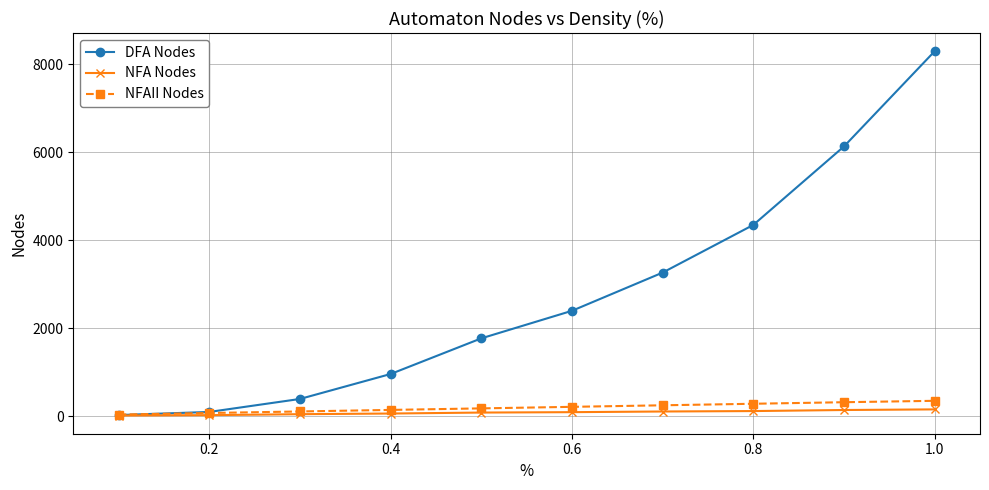

What is the lowest value of the NFA Nodes series?

15